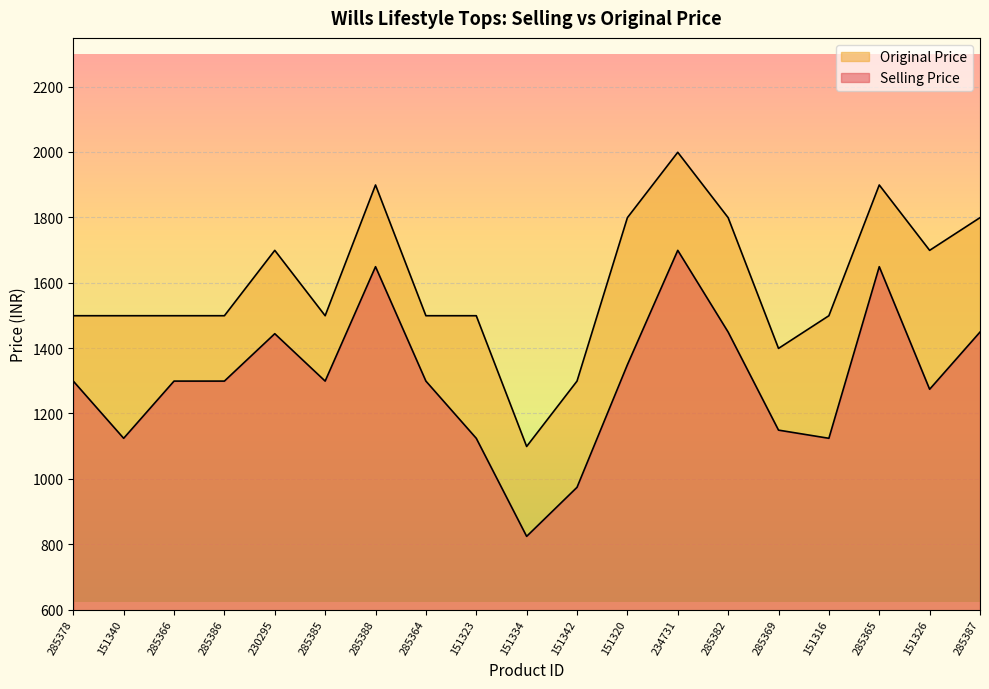

Rank the series by their average value, from lowest to highest.

Selling Price, Original Price